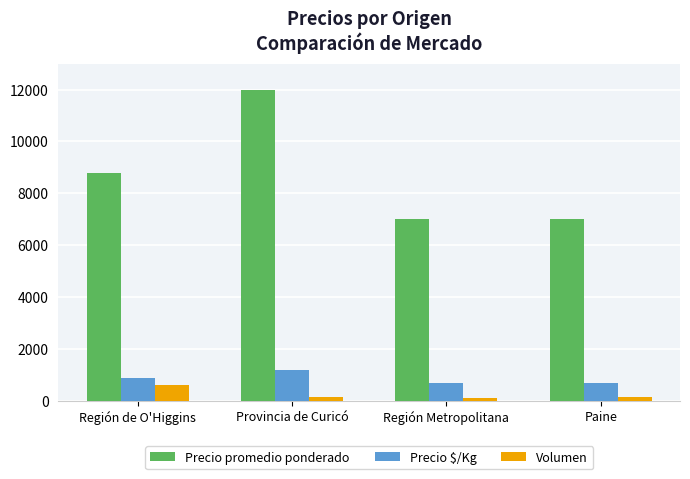

What is the spread (max minus min) of values at Región Metropolitana?

6900